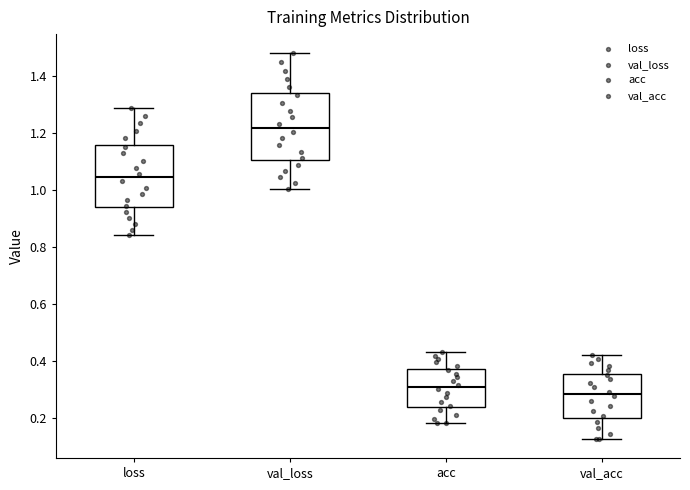

Where does the lower whisker of the box for loss end on the y-axis? The values are not printed on the chart, so give them approximately, as read against the axis.

0.84